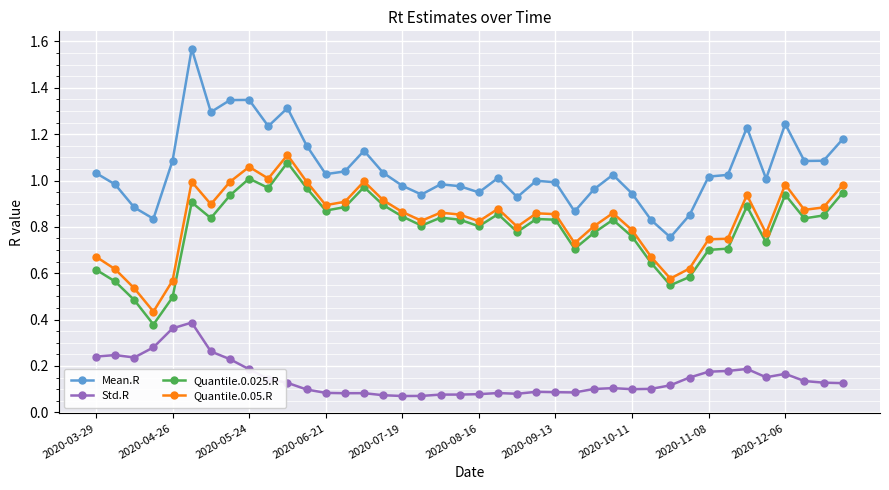

True or false: Std.R has more than 0 interior local peaks.

True